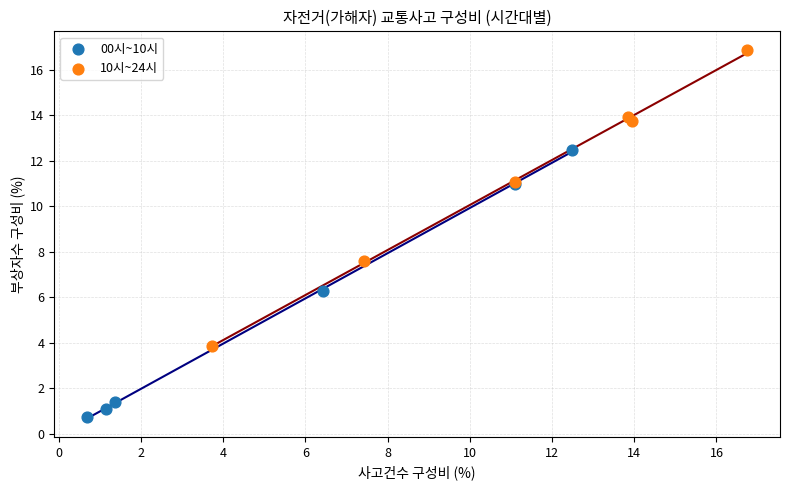

Which series contains the highest Y value?

10시~24시